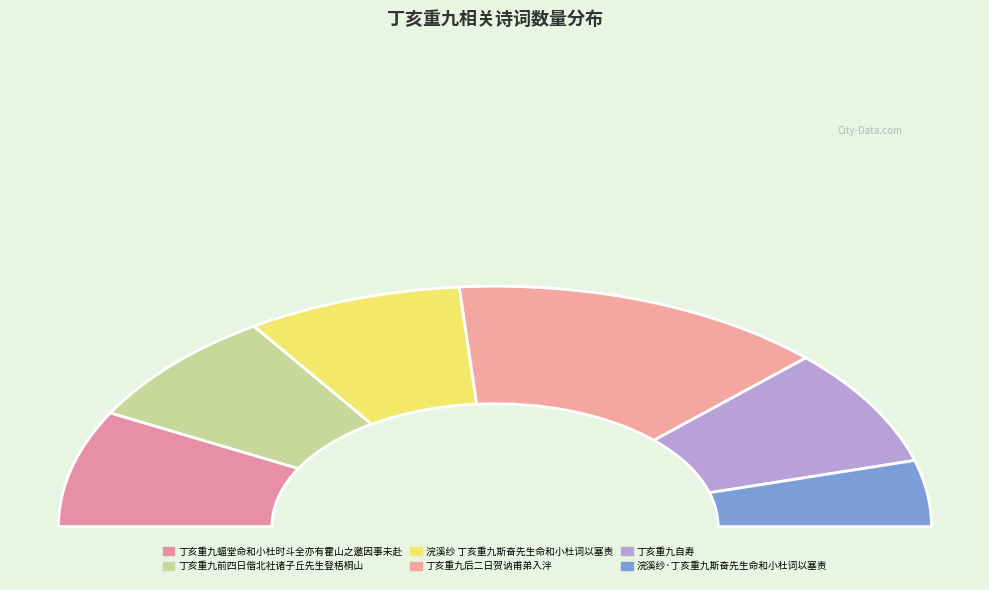

The 丁亥重九前四日偕北社诸子丘先生登梧桐山 slice represents 16% of the pie. True or false?

True